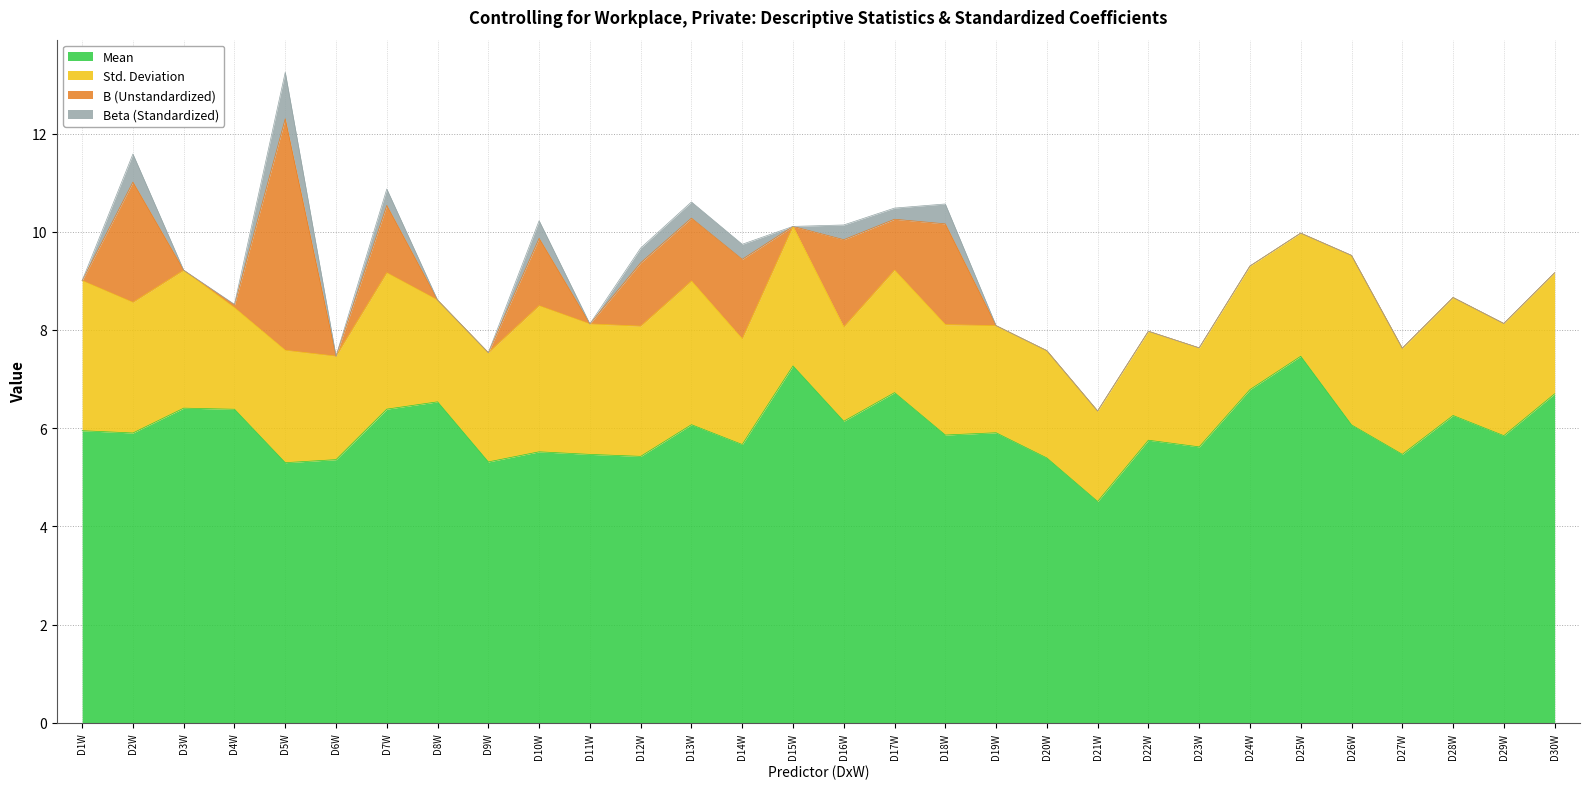

True or false: Mean and B (Unstandardized) intersect in this chart.

False